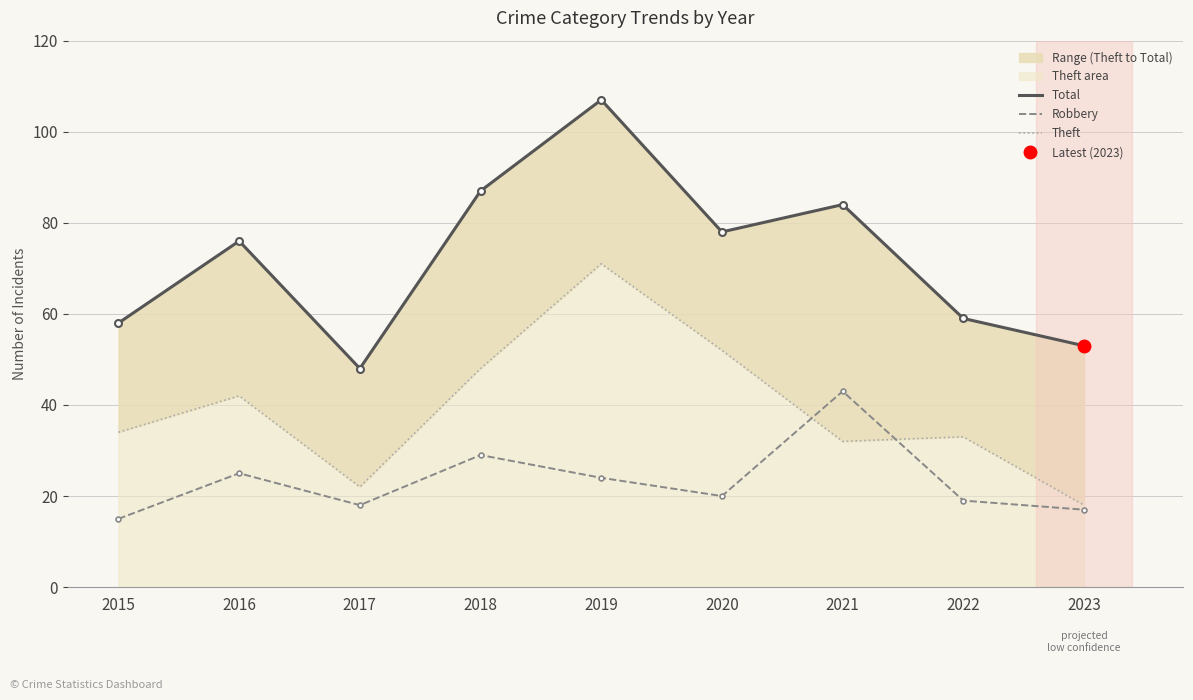

What is the value of the Total point at the 7th from the left?

84